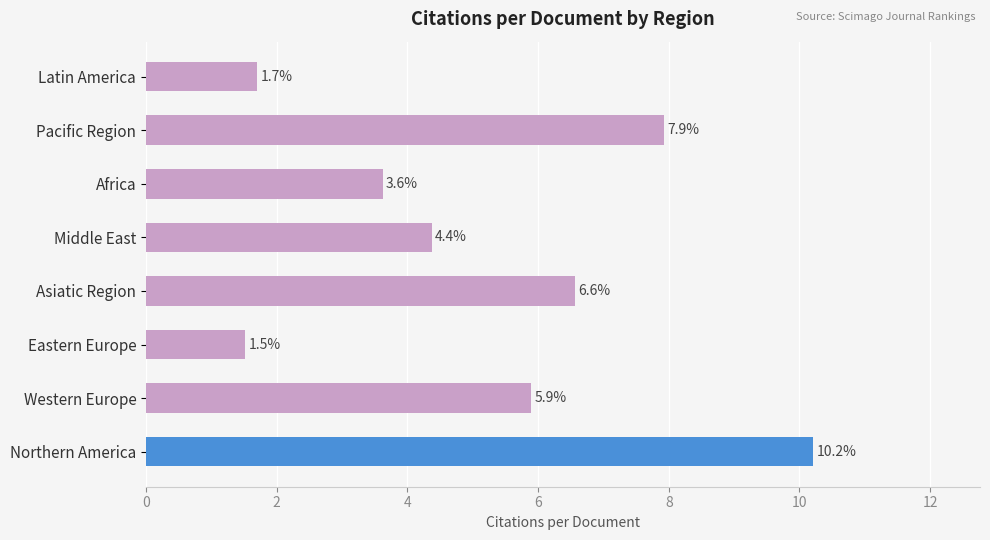

Where is the data nearest to the value 5?

Middle East